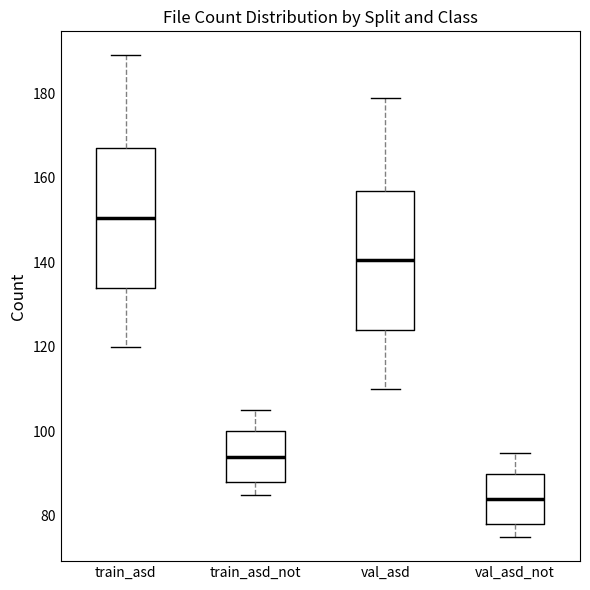

Which box has the highest median line?

train_asd